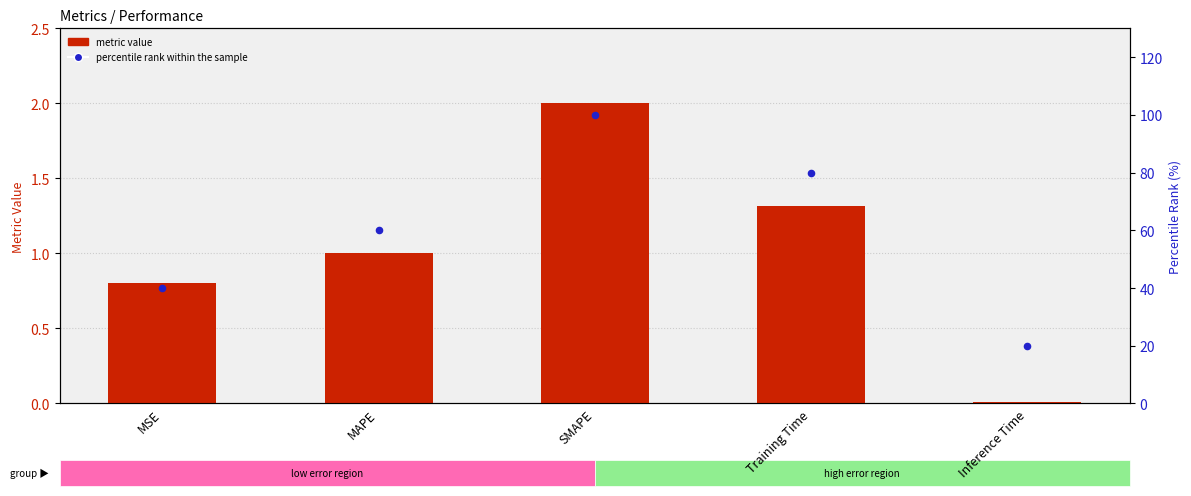

Which series has the largest total across all categories?

percentile rank within the sample